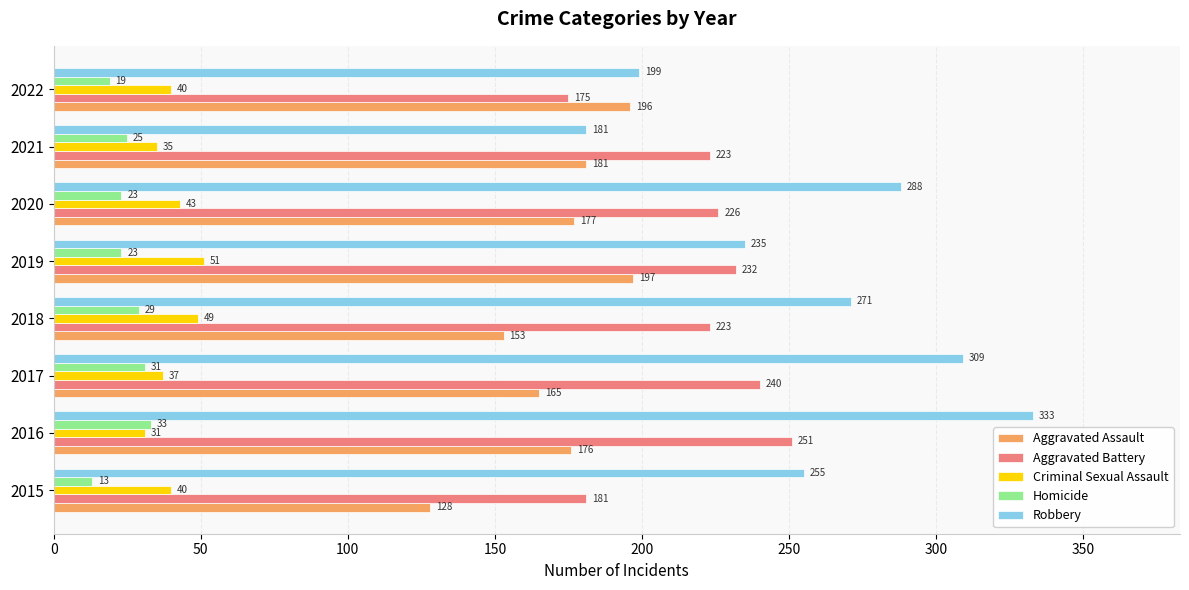

Rank the categories by Aggravated Assault value from lowest to highest.

2015, 2018, 2017, 2016, 2020, 2021, 2022, 2019